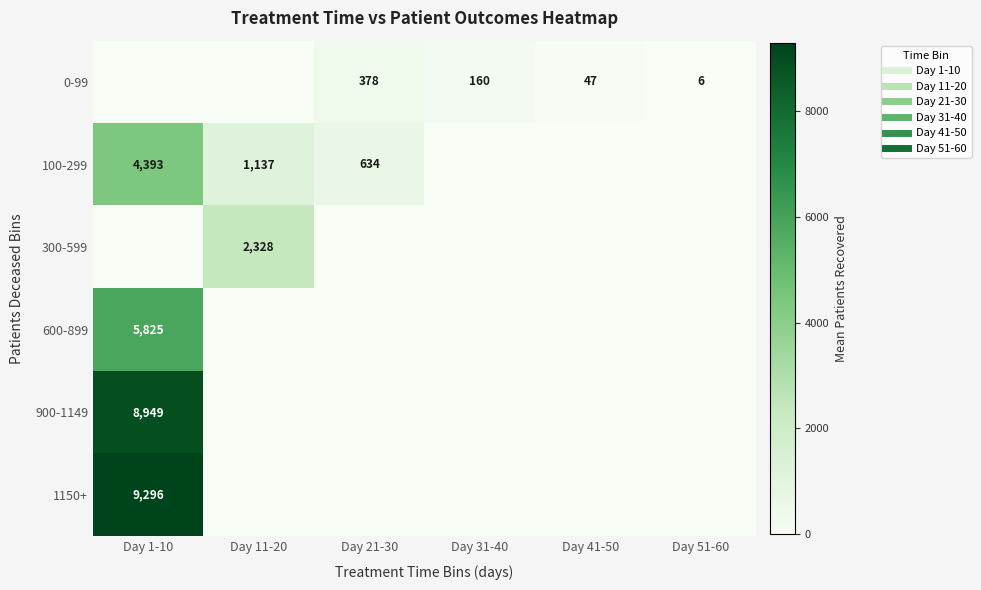

Which series has the largest range (max minus min)?

1150+